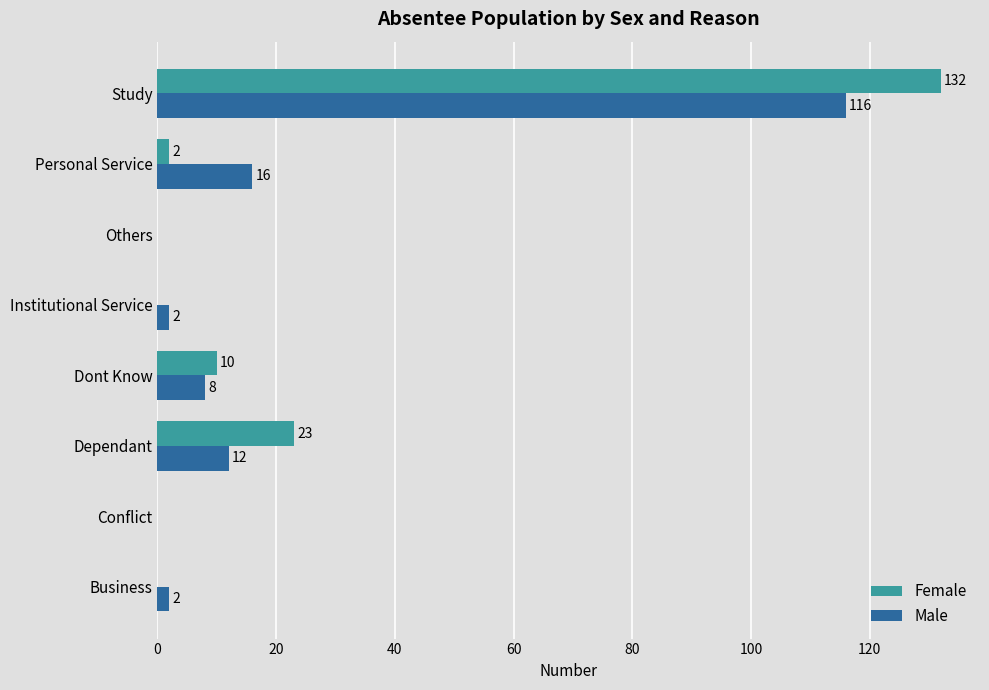

Which label corresponds to the largest value in the chart?

Study